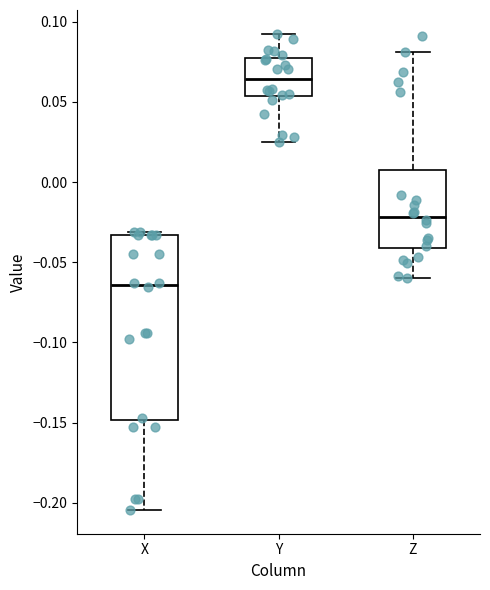

Where is the upper edge of the box for Y on the y-axis? The values are not printed on the chart, so give them approximately, as read against the axis.

0.080